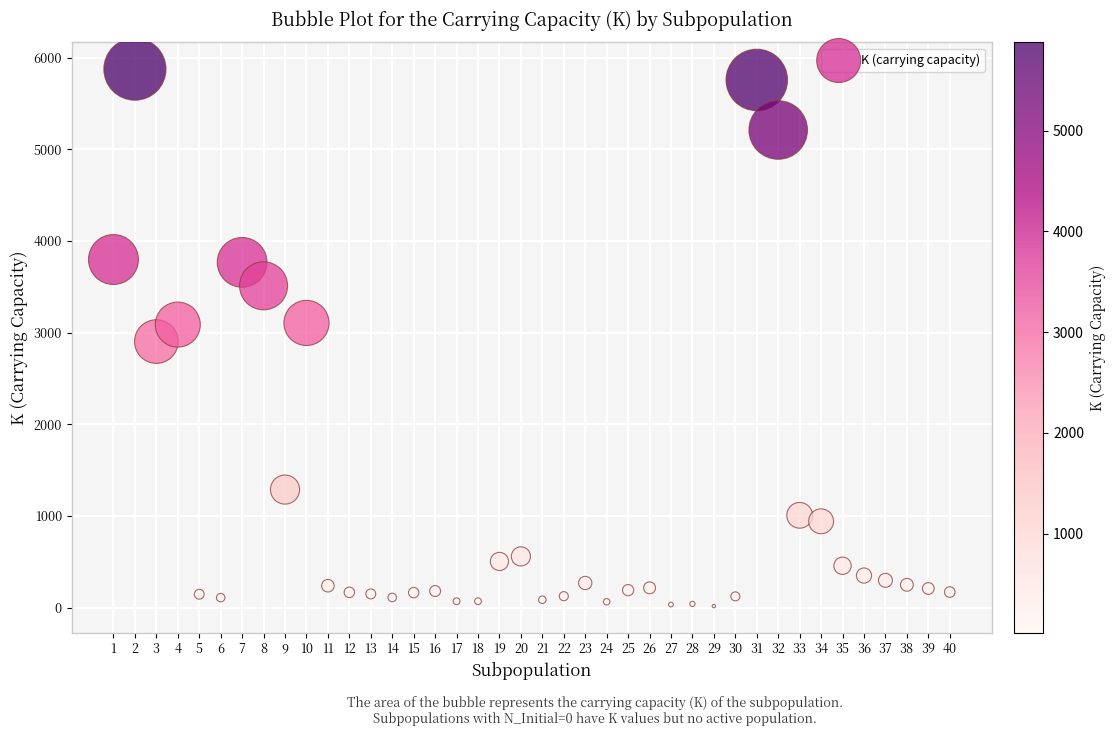

What is the range of X values (max minus min)?

39